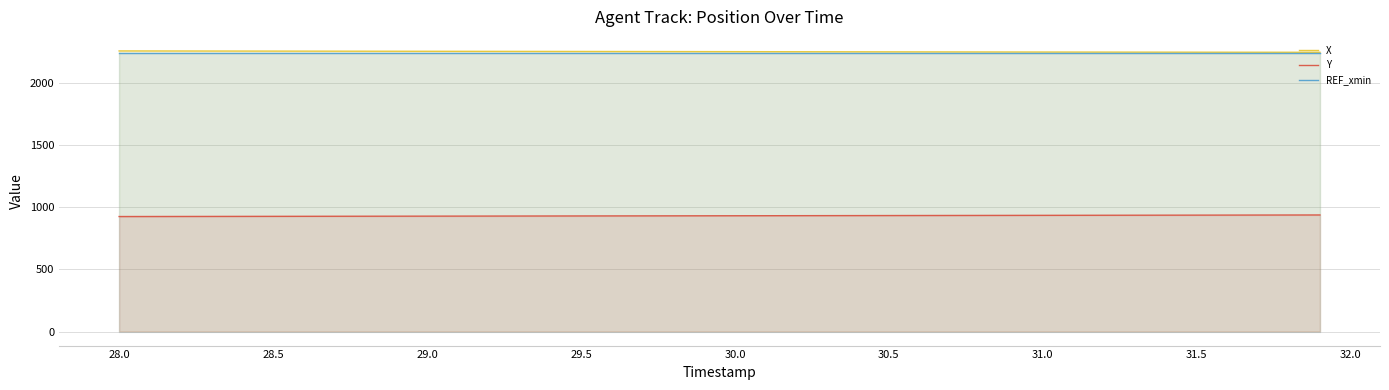

How many distinct data groups are displayed?

3